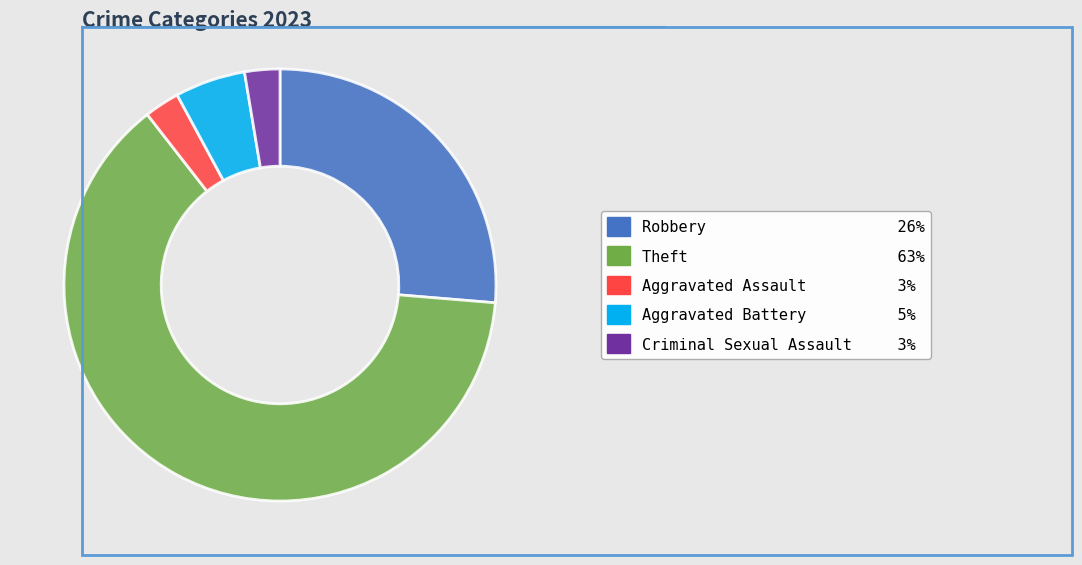

Does any single category account for the majority?

Yes